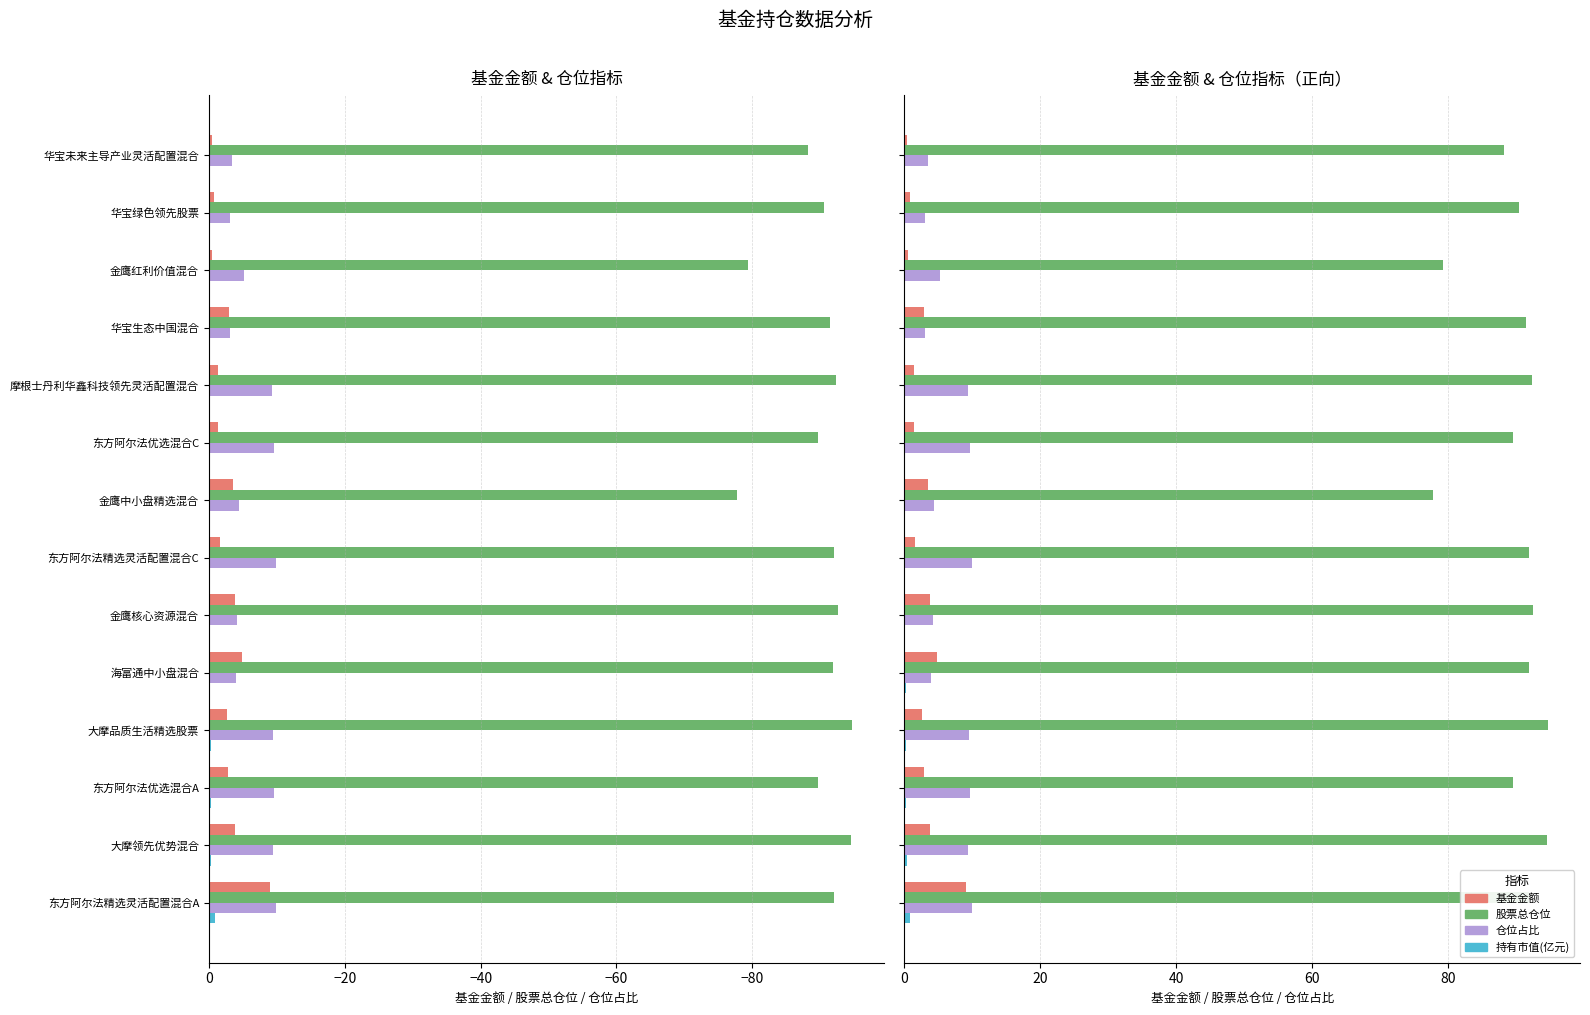

What is the difference between the maximum and minimum values in the 基金金额 series?

8.6